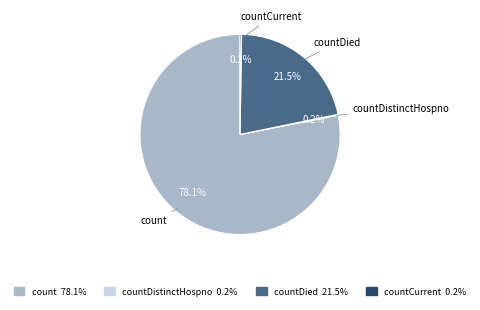

Does any single category account for the majority?

Yes